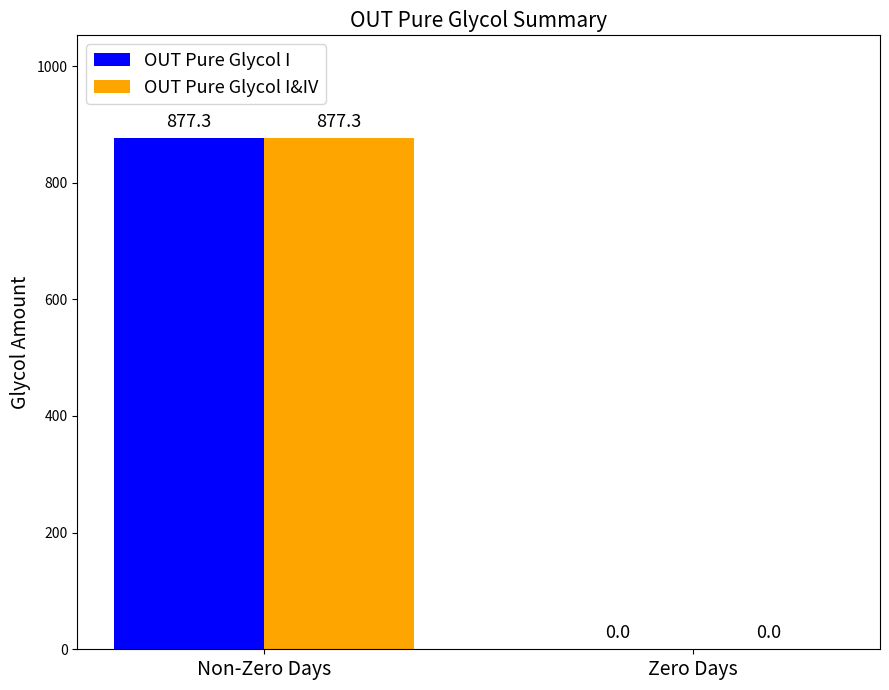

At which label does OUT Pure Glycol I reach its peak?

Non-Zero Days